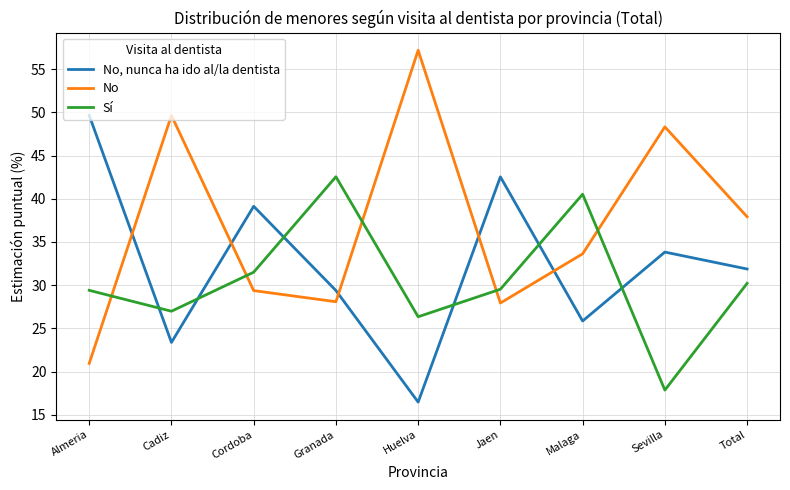

Which series has the widest spread of values?

No